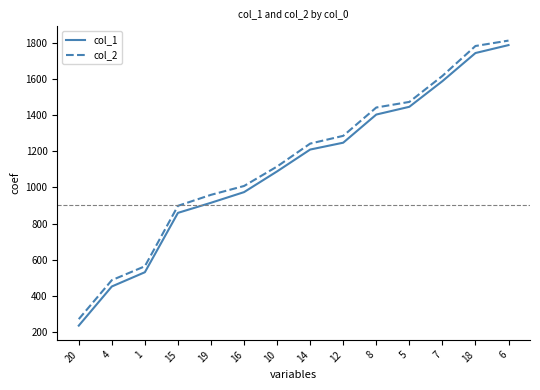

Which series has the largest range (max minus min)?

col_1